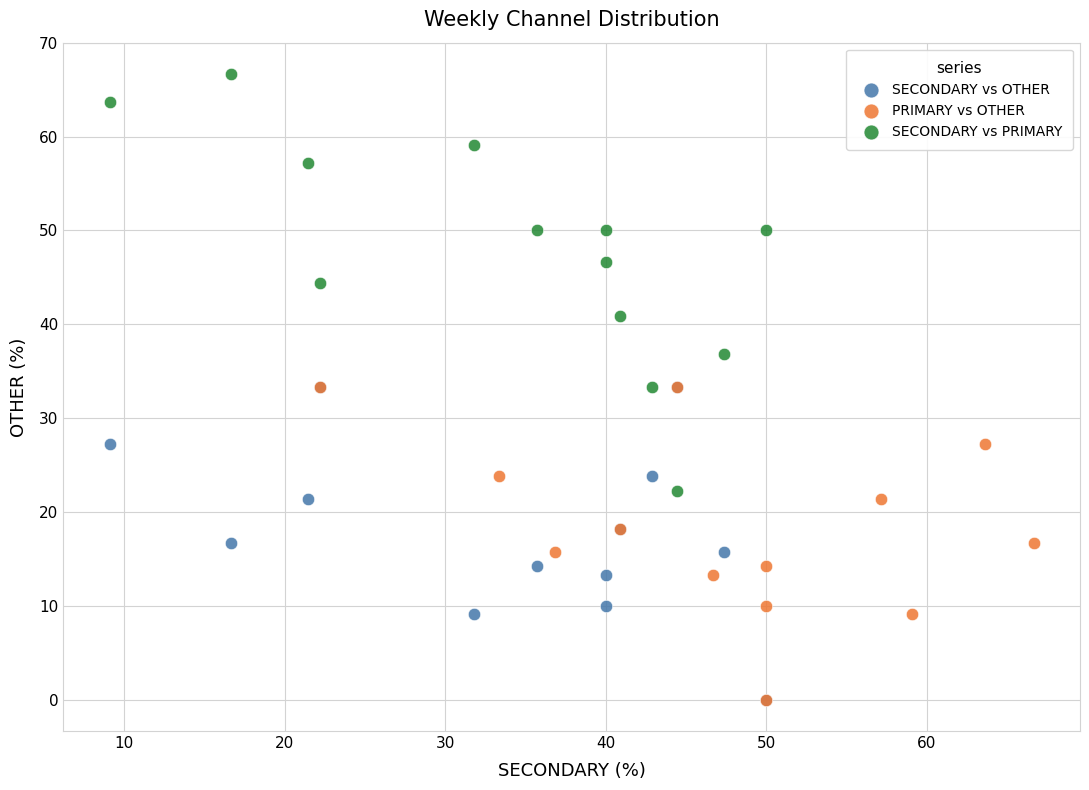

Which series has the largest Y range (max minus min)?

SECONDARY vs PRIMARY